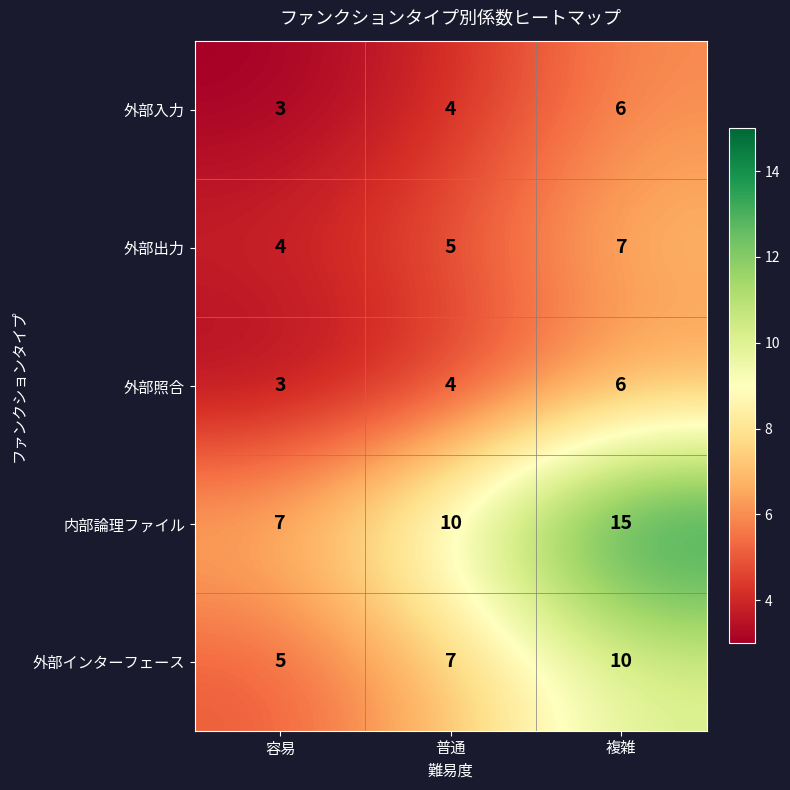

List the labels in order of 外部インターフェース value, smallest first.

容易, 普通, 複雑